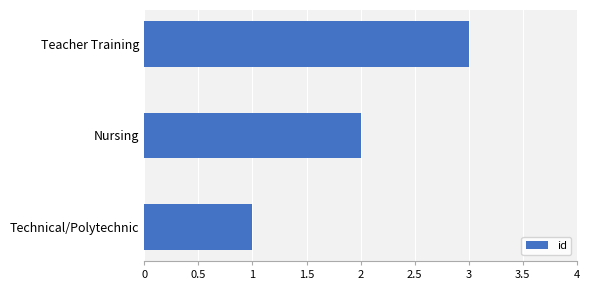

List the labels in order of value, largest first.

Teacher Training, Nursing, Technical/Polytechnic